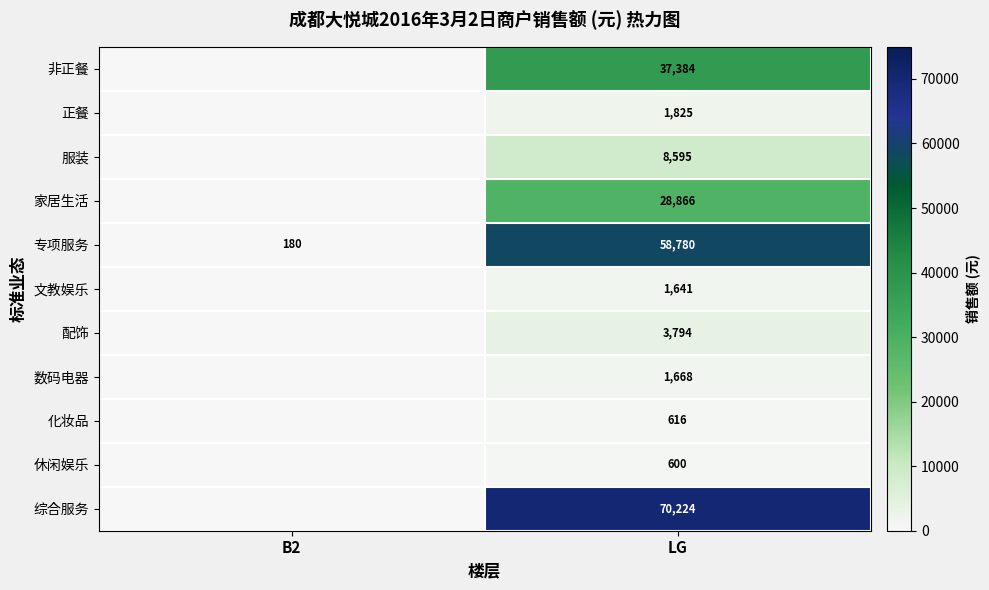

What is the difference between the 专项服务 values at LG and B2?

58600